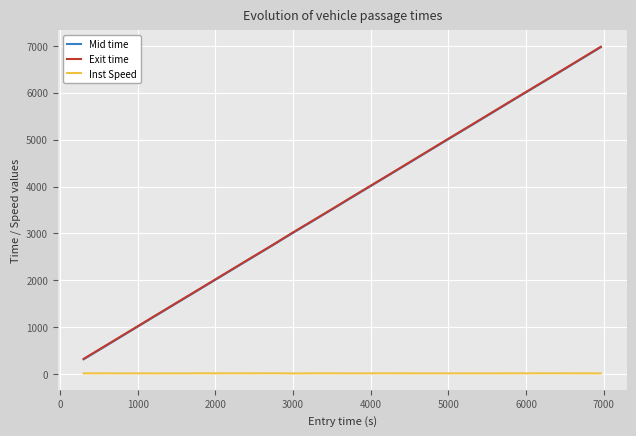

At how many categories does at least one series exceed 137?

34